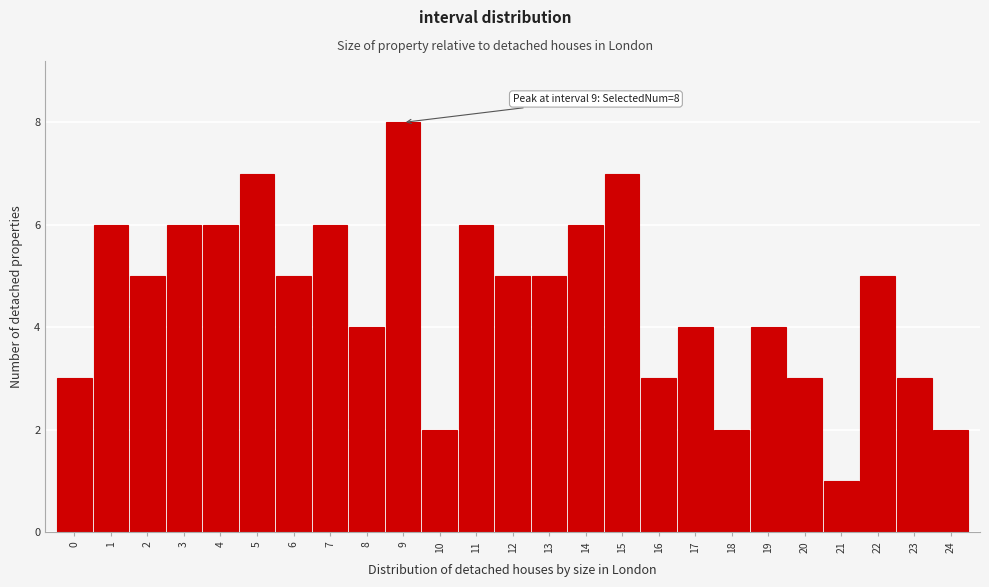

Reading right to left, list all the values displayed in this chart.

24=2	23=3	22=5	21=1	20=3	19=4	18=2	17=4	16=3	15=7	14=6	13=5	12=5	11=6	10=2	9=8	8=4	7=6	6=5	5=7	4=6	3=6	2=5	1=6	0=3